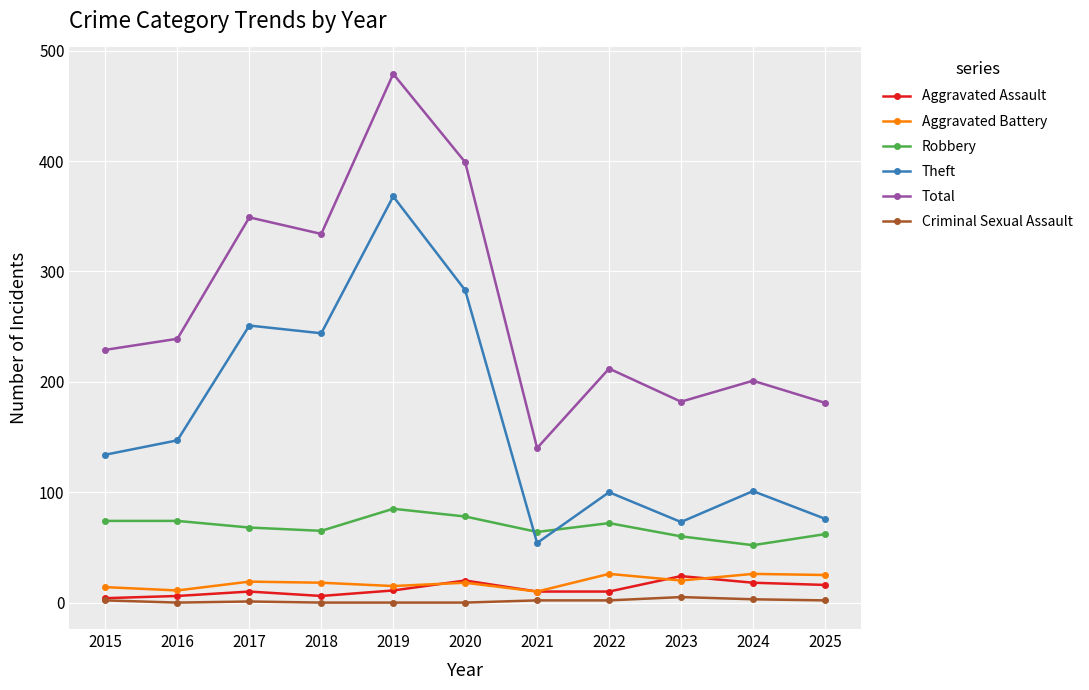

What is the maximum value for Theft?

368